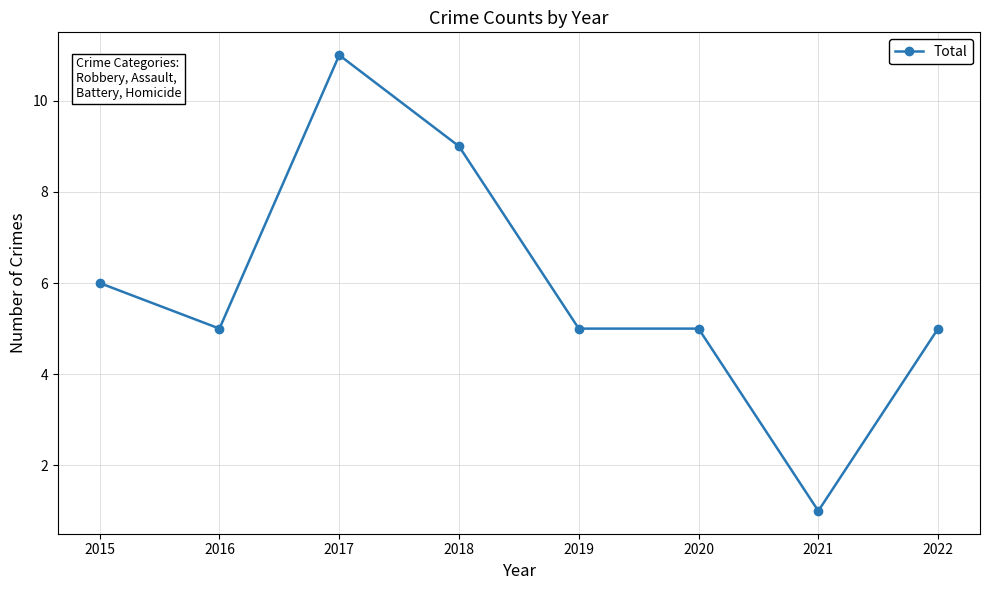

At which label is the value closest to 6?

2015